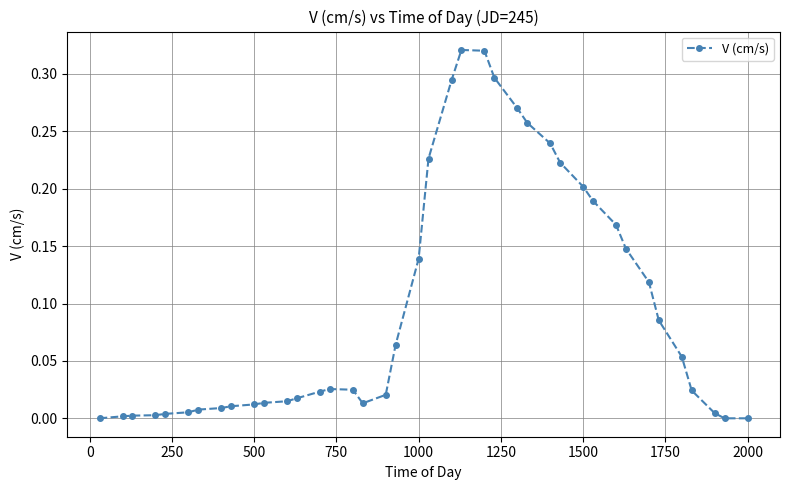

What is the sum of all values?

3.9